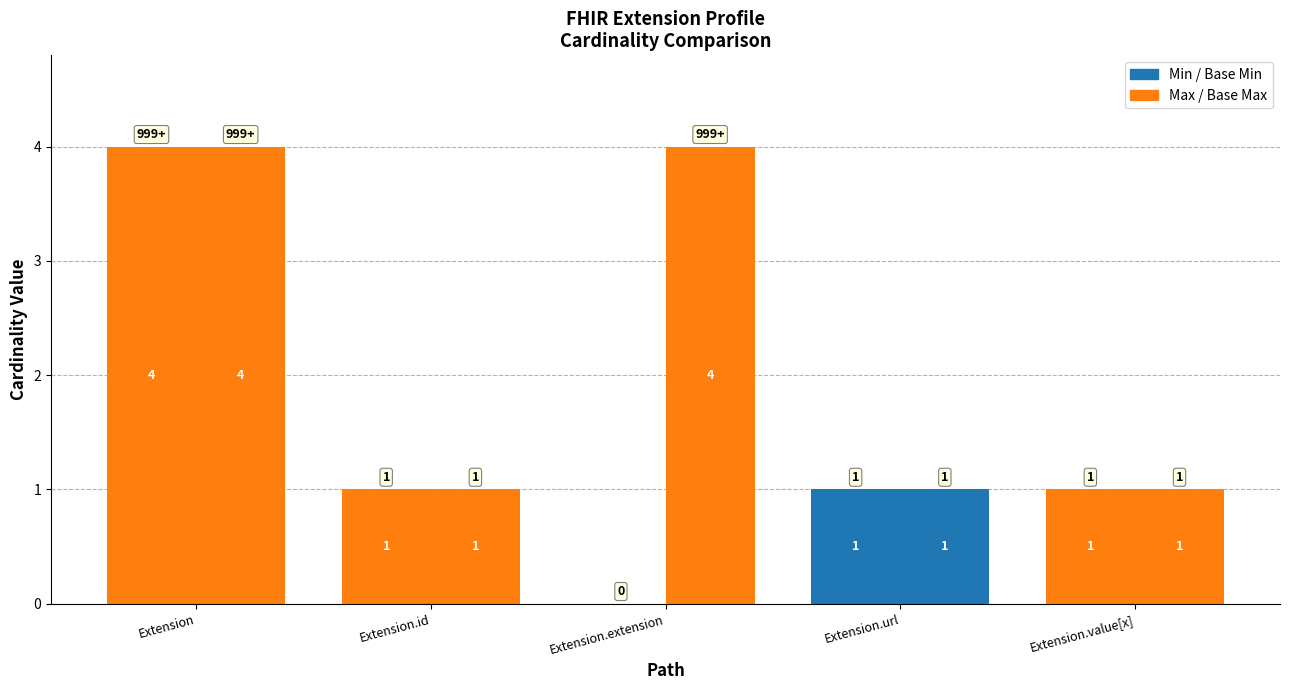

What is the difference between the maximum and minimum values in the Max series?

4